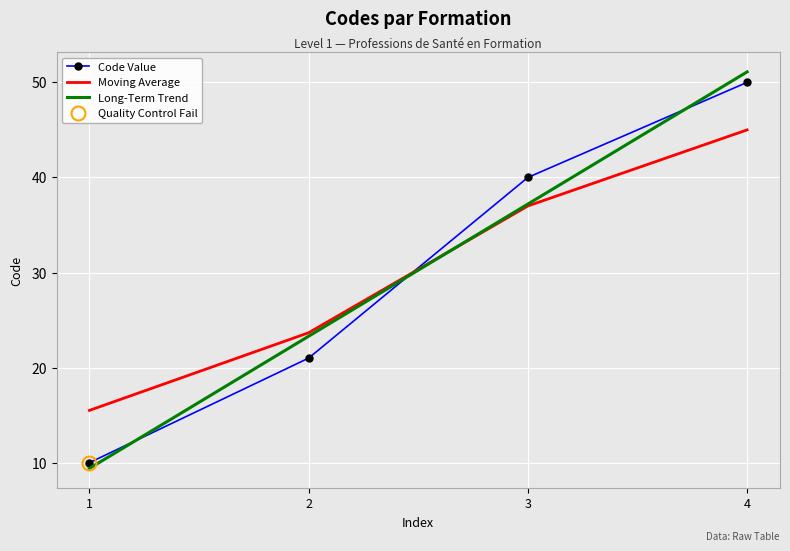

At which label does Moving Average reach its peak?

4